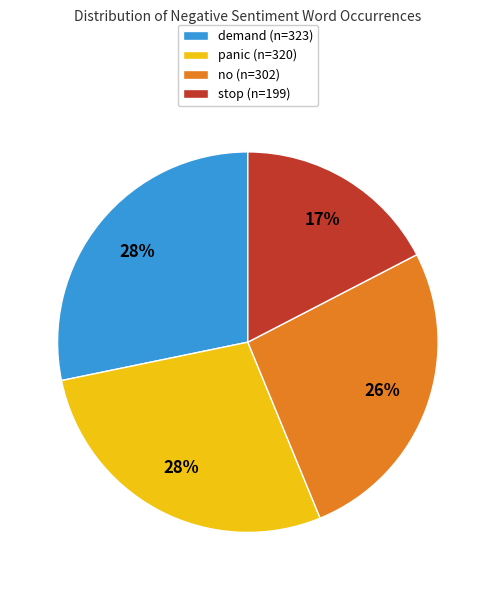

To the nearest percent, what is the difference between the stop (n=199) and panic (n=320) slice percentages?

11%